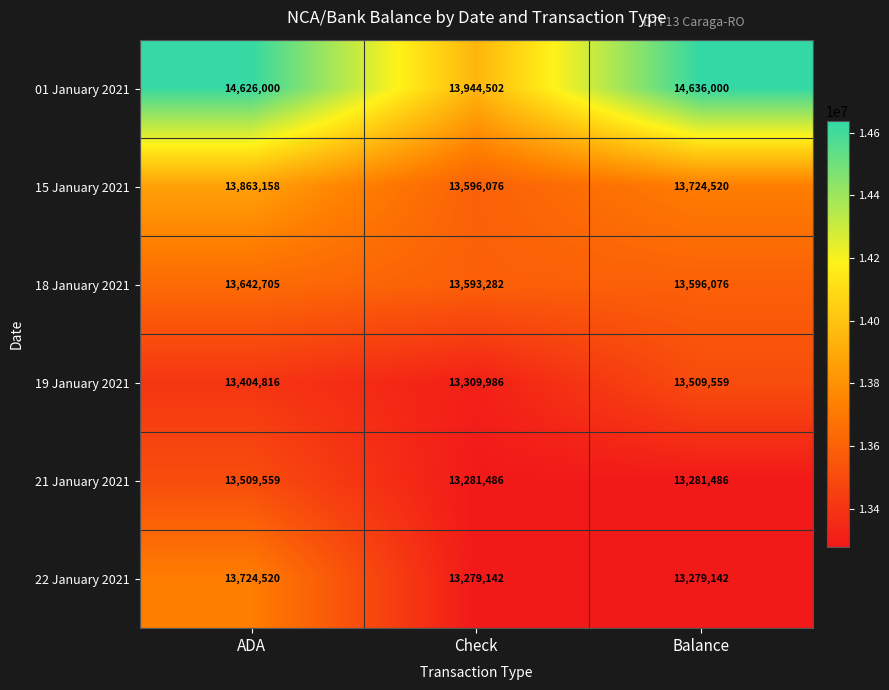

The value of 15 January 2021 at Balance is 13724520. True or false?

True